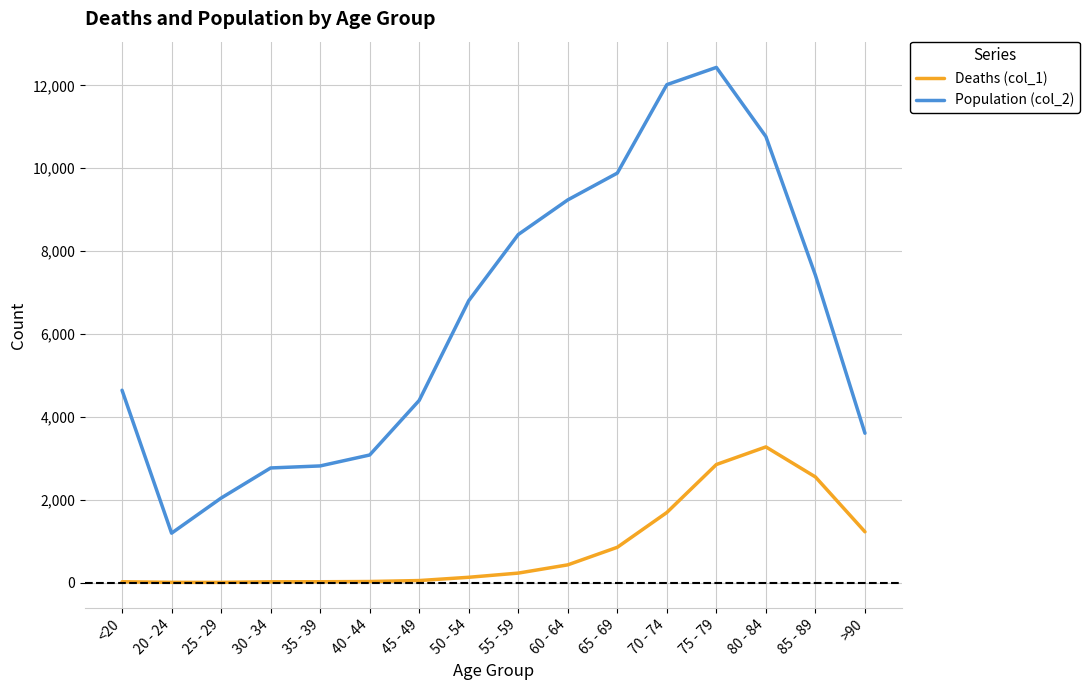

True or false: Population (col_2) and Deaths (col_1) cross at least once.

False